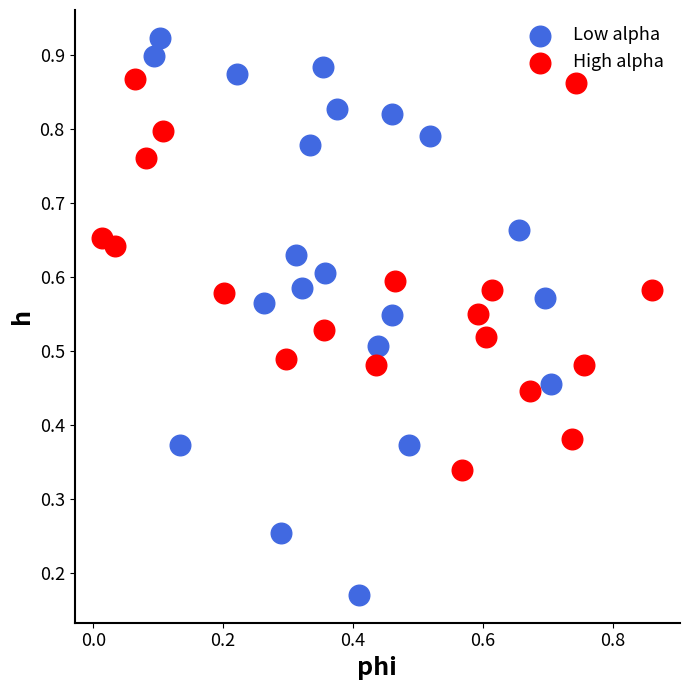

Which series contains the lowest Y value?

Low alpha